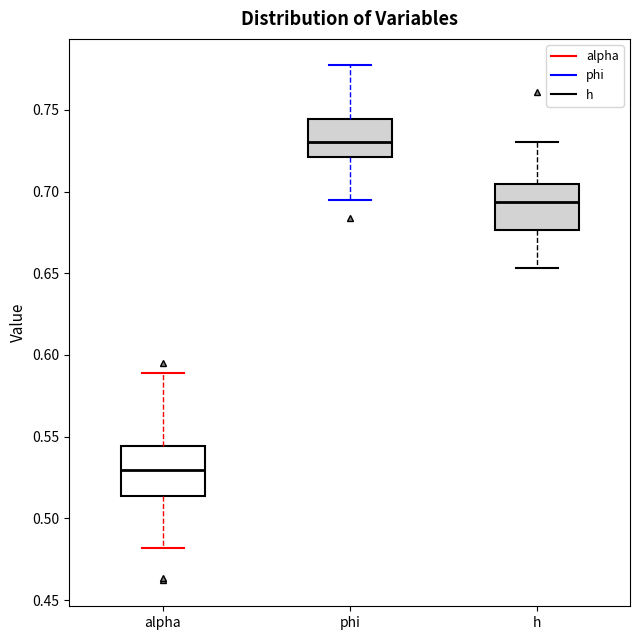

Reading left to right, read every box against the y-axis: the position of its median line, the range the box covers, and the ends of its whiskers. The values are not printed on the chart, so give them approximately, as read against the axis.

alpha: median 0.530, box 0.515 to 0.545, whiskers 0.480 to 0.590
phi: median 0.730, box 0.720 to 0.745, whiskers 0.695 to 0.780
h: median 0.695, box 0.675 to 0.705, whiskers 0.655 to 0.730